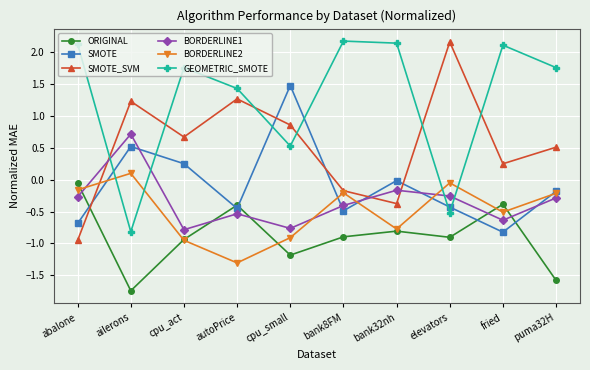

True or false: GEOMETRIC_SMOTE and ORIGINAL intersect in this chart.

False